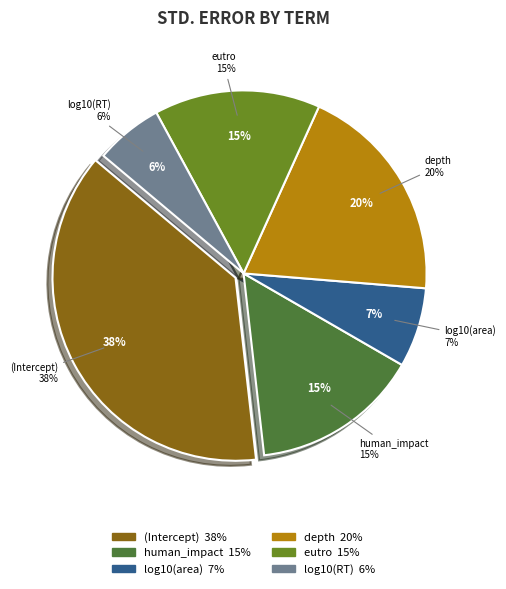

What is the smallest slice in the pie chart?

log10(RT)